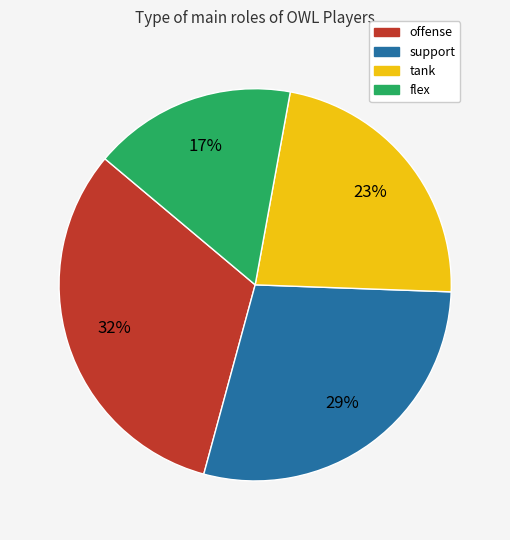

Does offense account for over 50% of the chart?

No